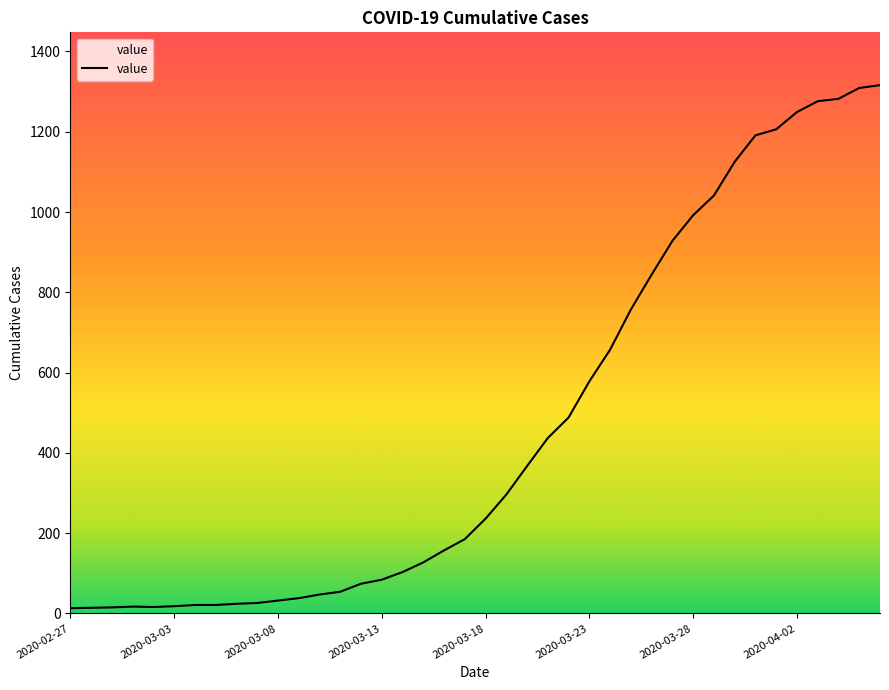

What is the maximum value shown in the chart?

1316